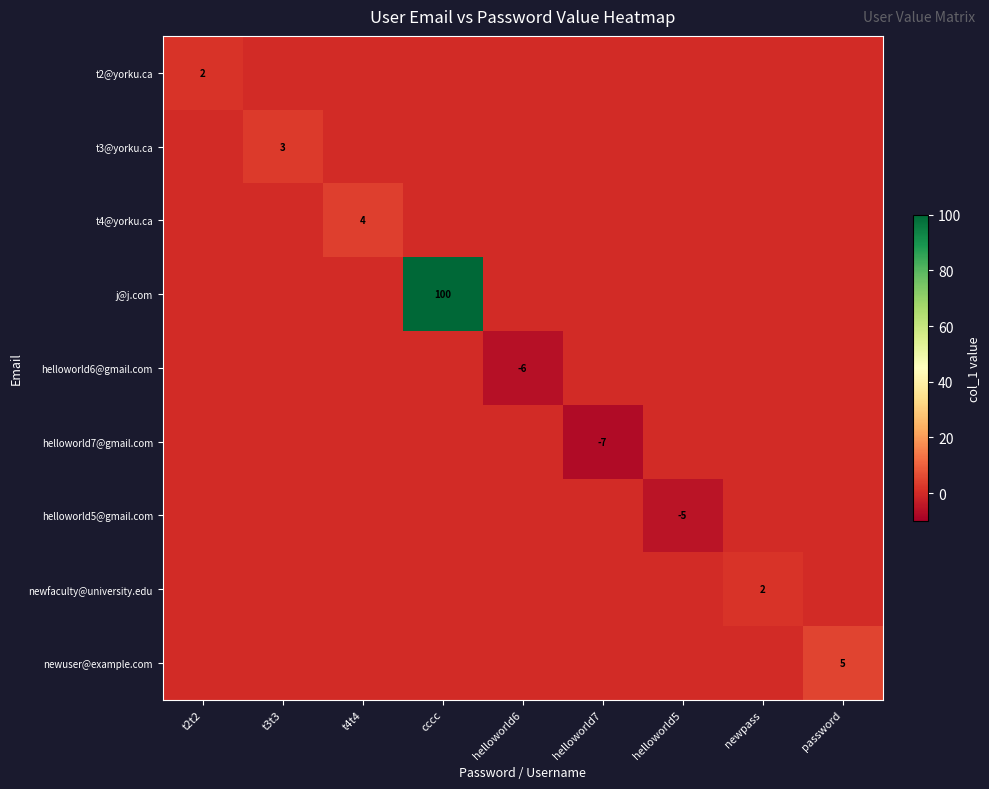

Is it true that helloworld6@gmail.com equals -9 at helloworld6?

False